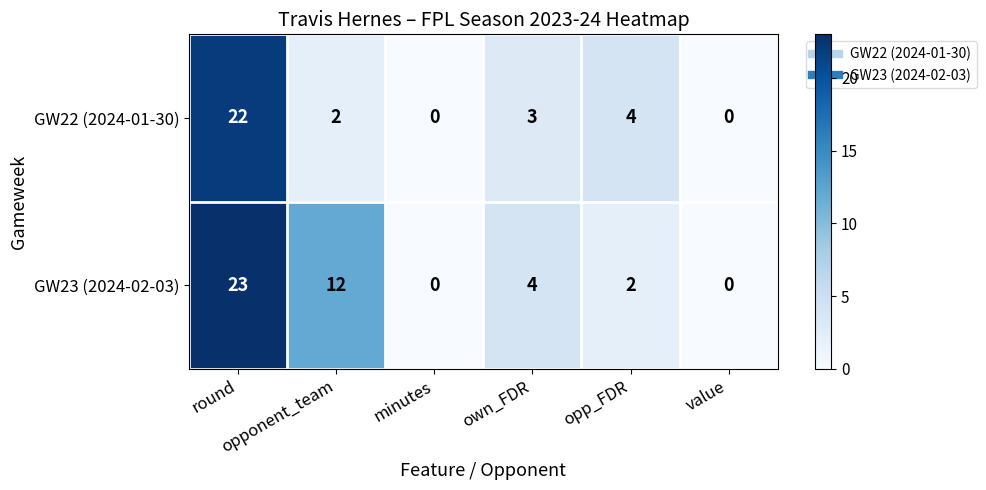

Which series has the largest total across all categories?

GW23 (2024-02-03)